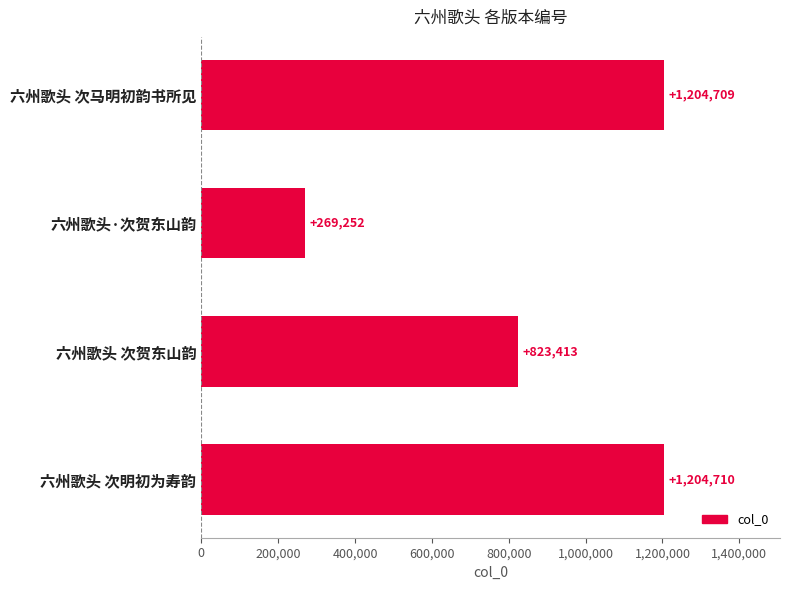

The value at 六州歌头 次明初为寿韵 is 1826238. True or false?

False